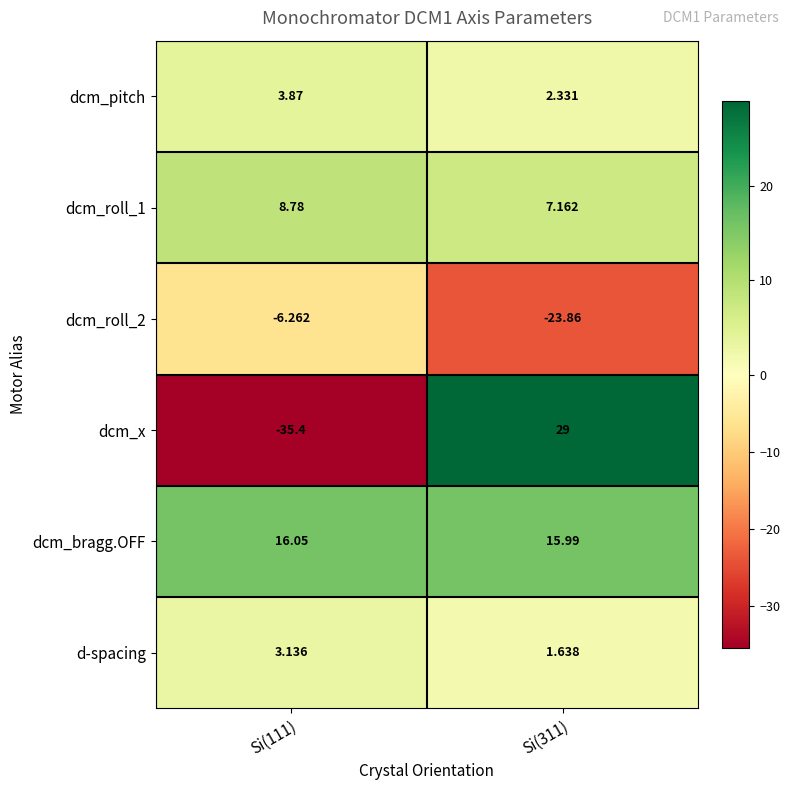

How many categories are shown in the chart?

2